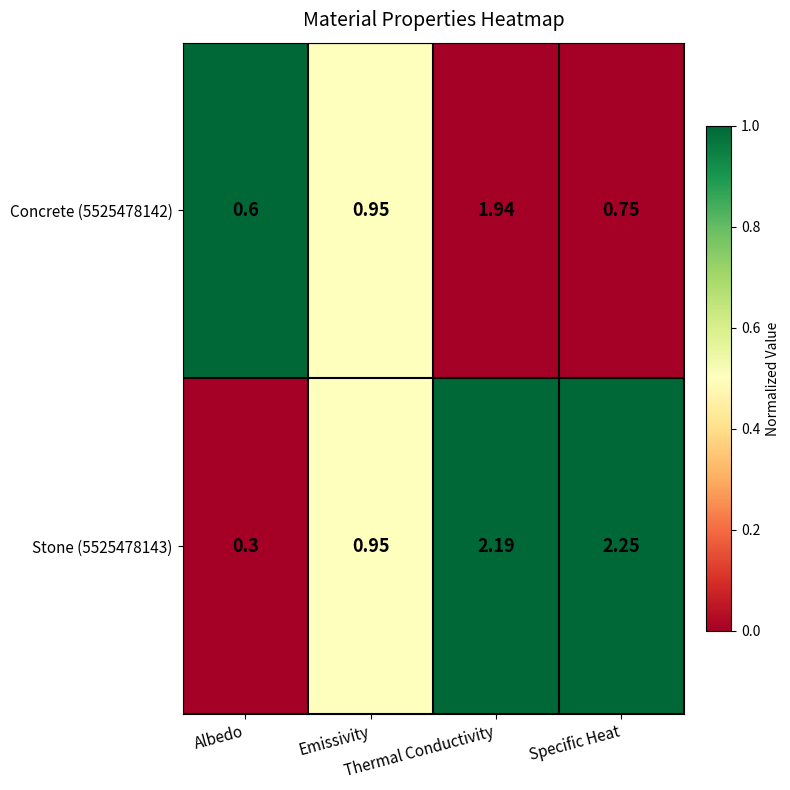

How many distinct data groups are displayed?

2